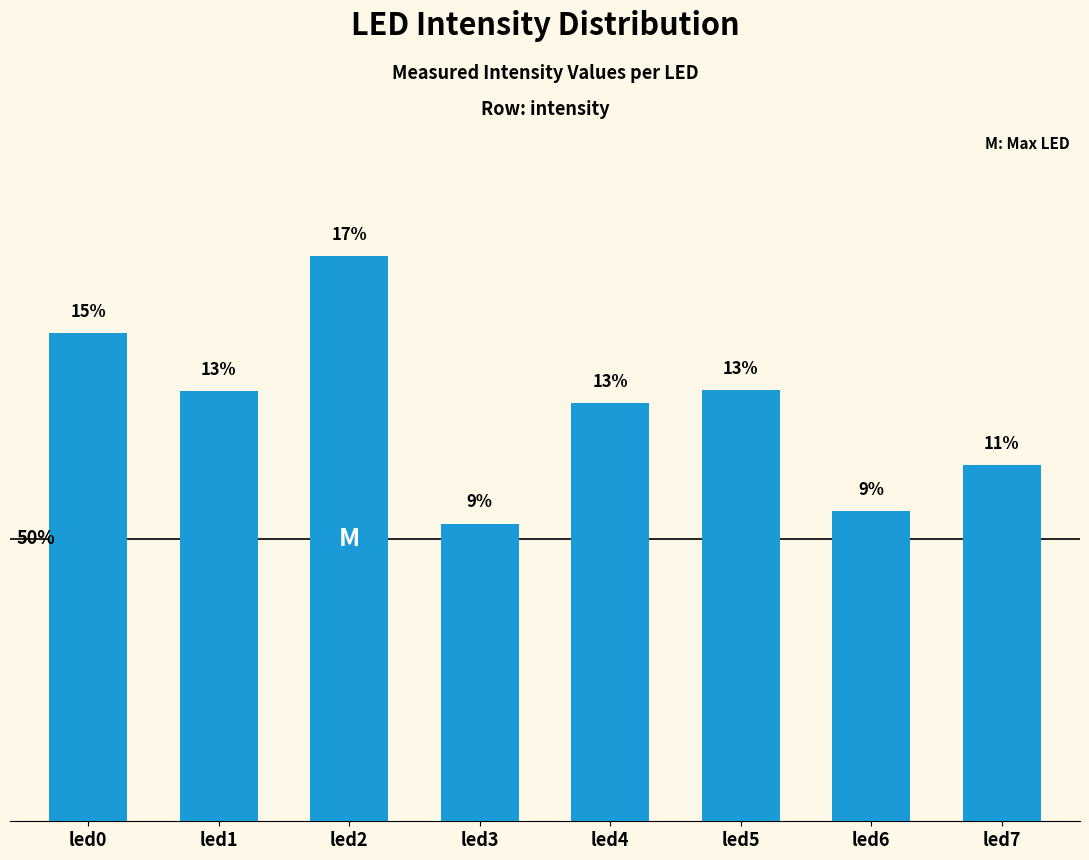

Does the chart contain any negative values?

No